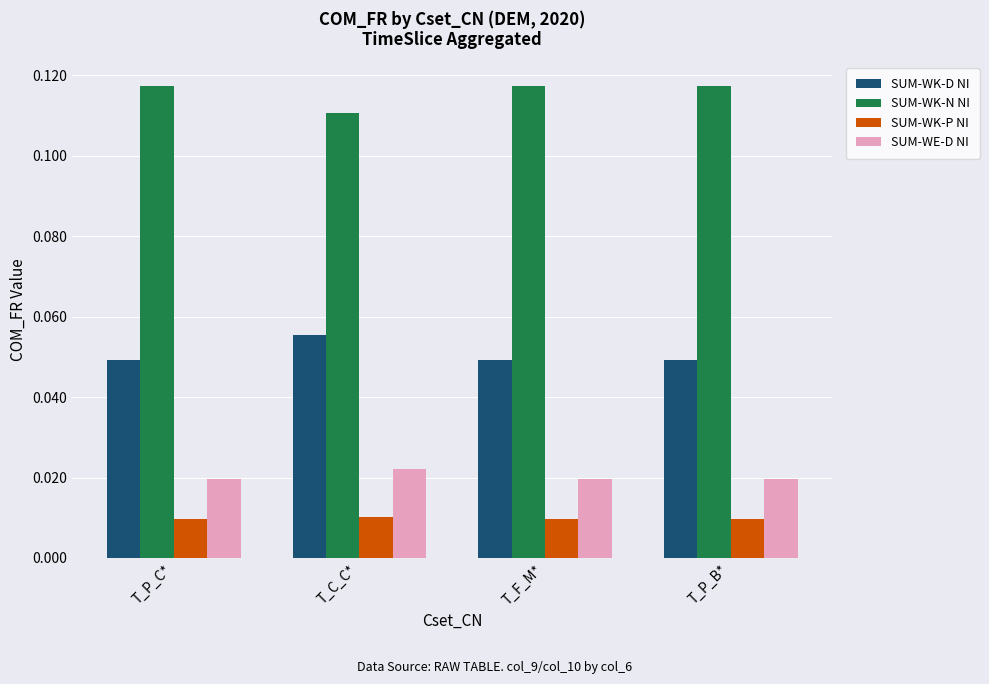

What is the total value across all series at T_F_M*?

0.2